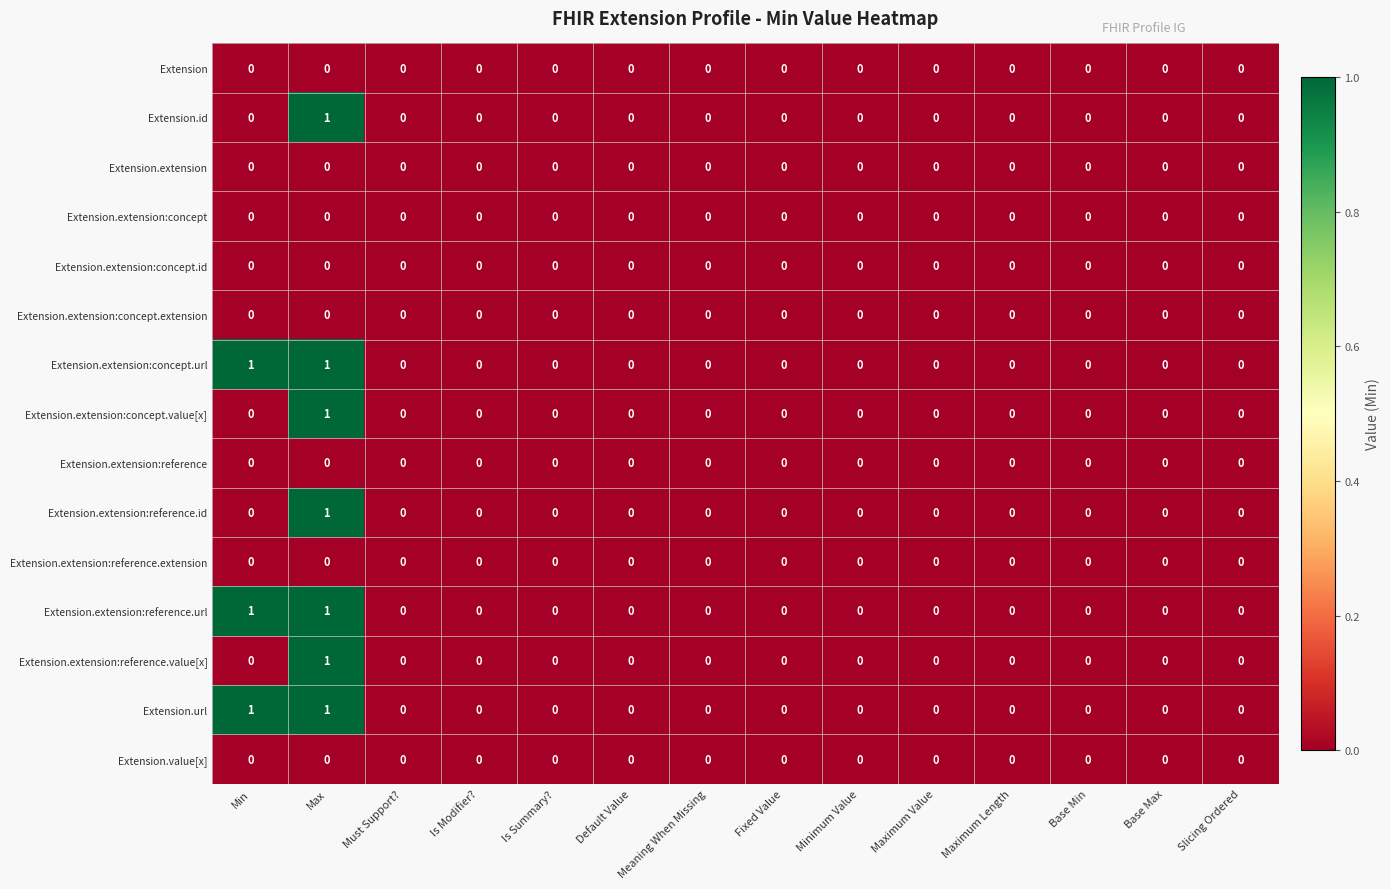

The Extension.extension:concept series shows 0 at Meaning When Missing. True or false?

True